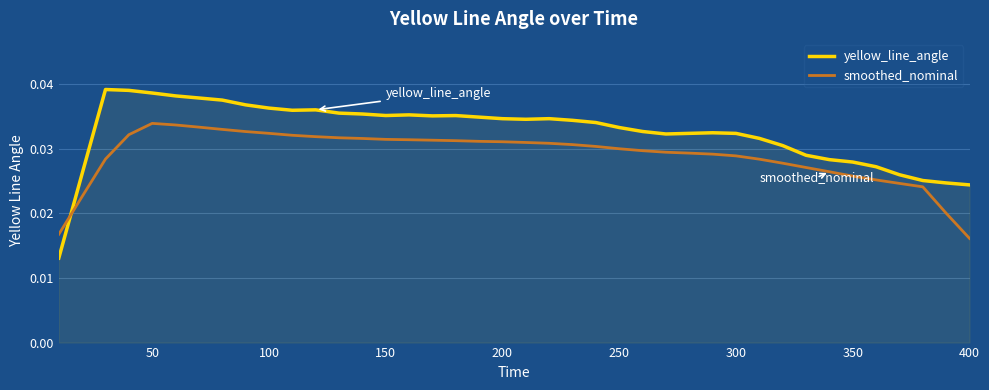

How many times do yellow_line_angle and smoothed_nominal cross each other?

1